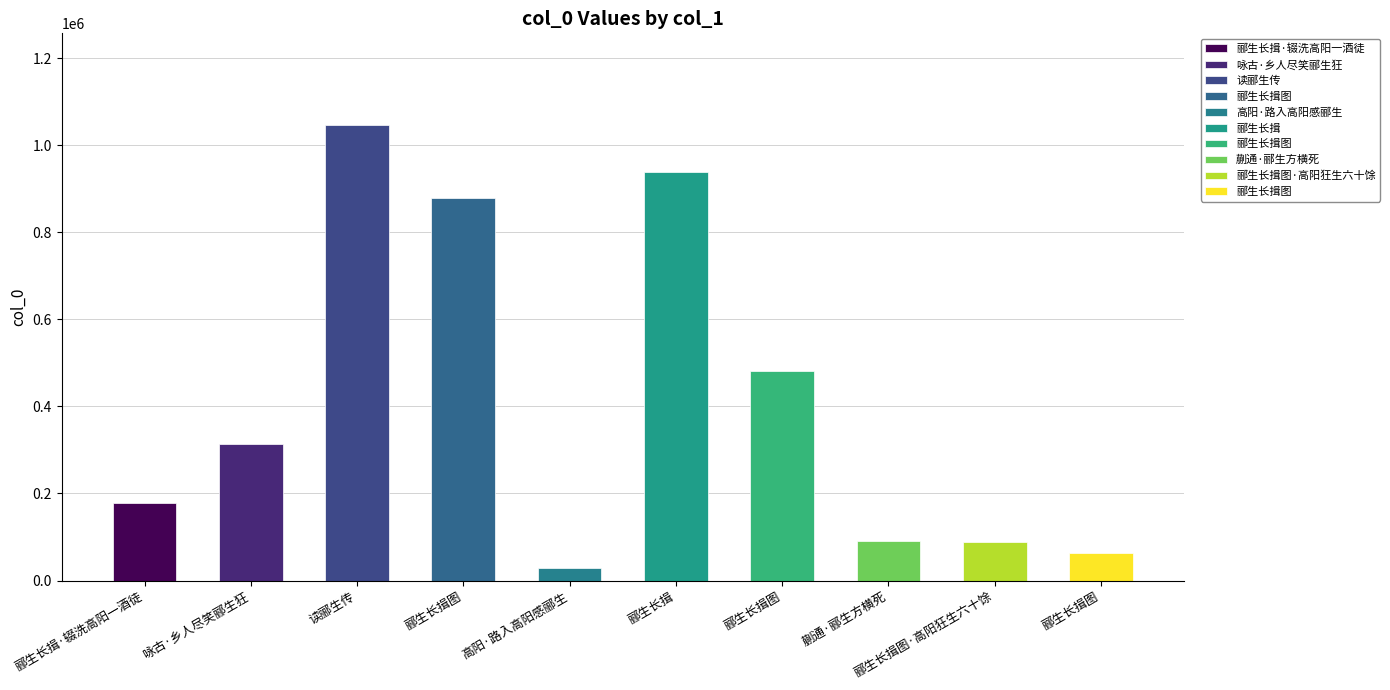

Is it true that the value at 高阳·路入高阳感郦生 is 42941?

False